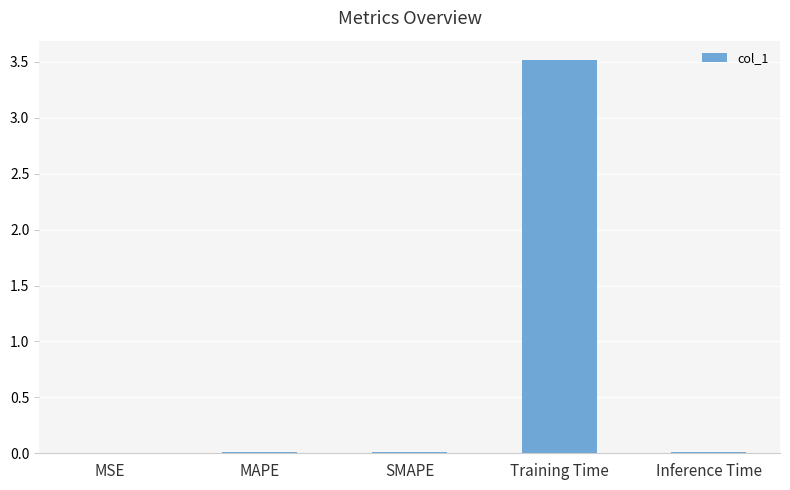

Are the bars horizontal?

No